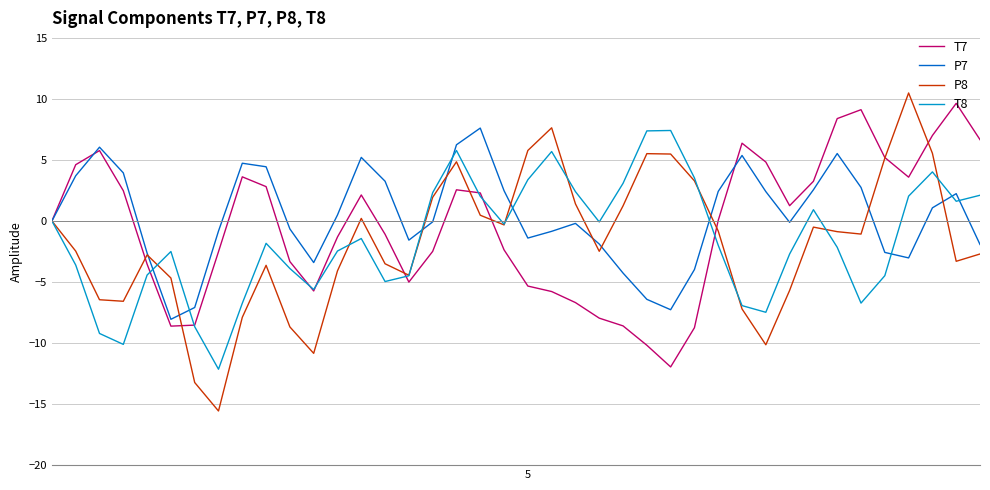

What is the highest value of the T8 series?

7.4